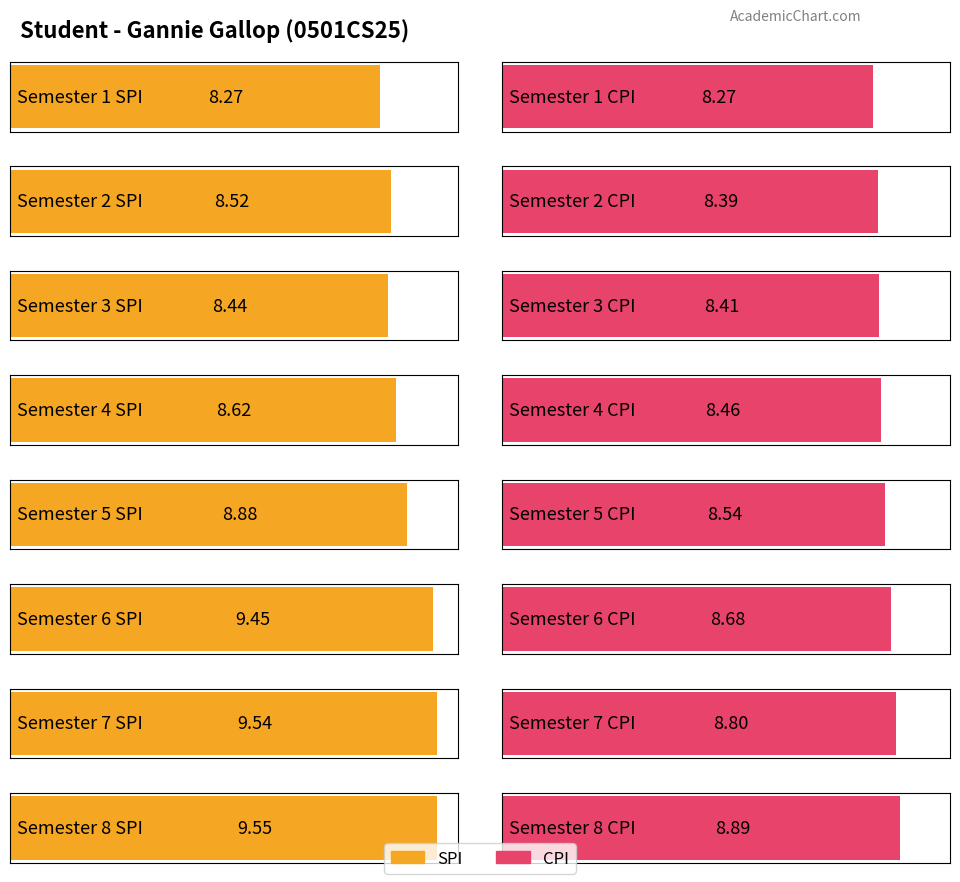

Reading right to left, list all the values displayed in this chart.

SPI: 9.6	9.5	9.4	8.9	8.6	8.4	8.5	8.3
CPI: 8.9	8.8	8.7	8.5	8.5	8.4	8.4	8.3